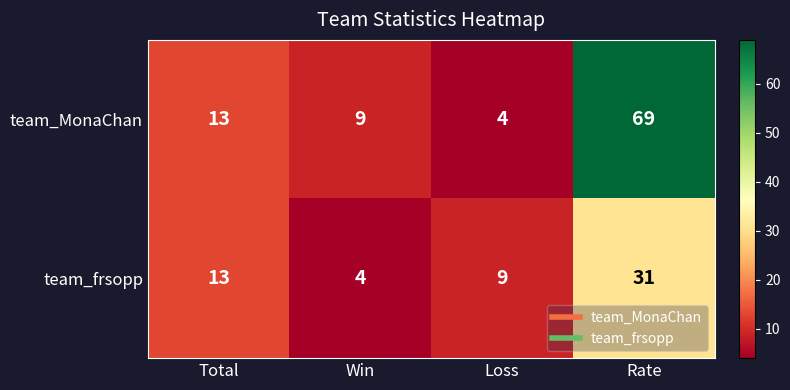

How many data points does each series have?

4